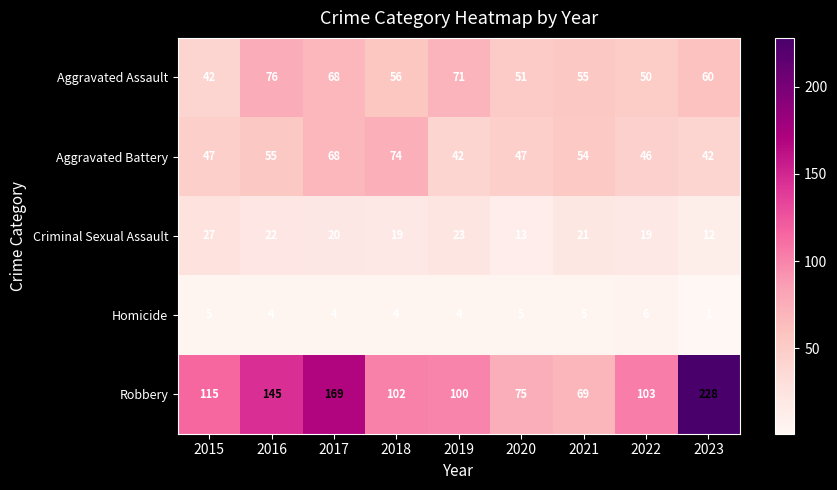

What is the total value across all series at 2015?

236